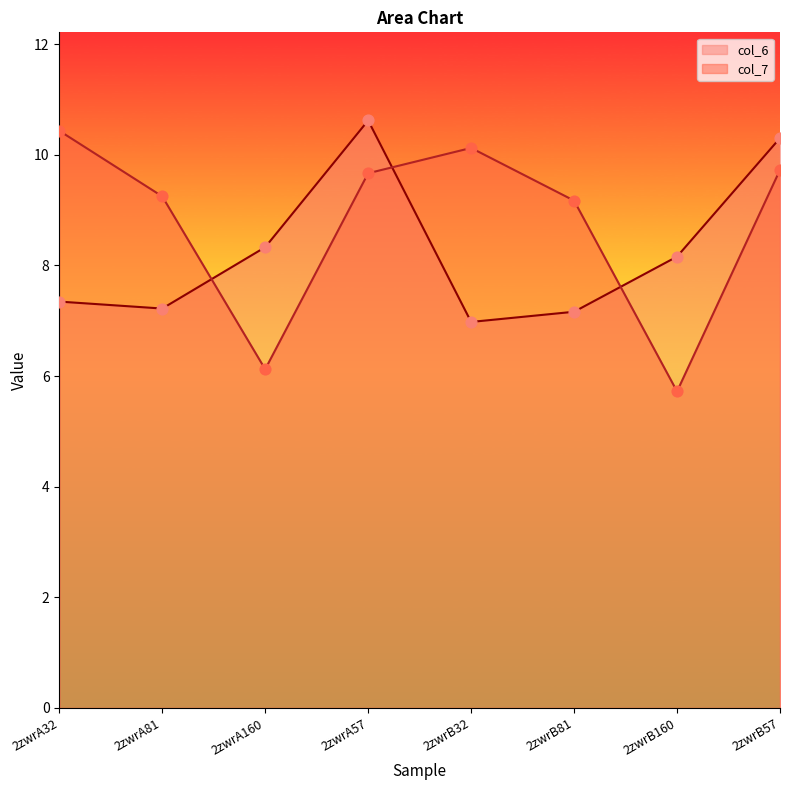

Is the value of col_7 at 2zwrB57 greater than the value of col_6 at 2zwrB81?

Yes